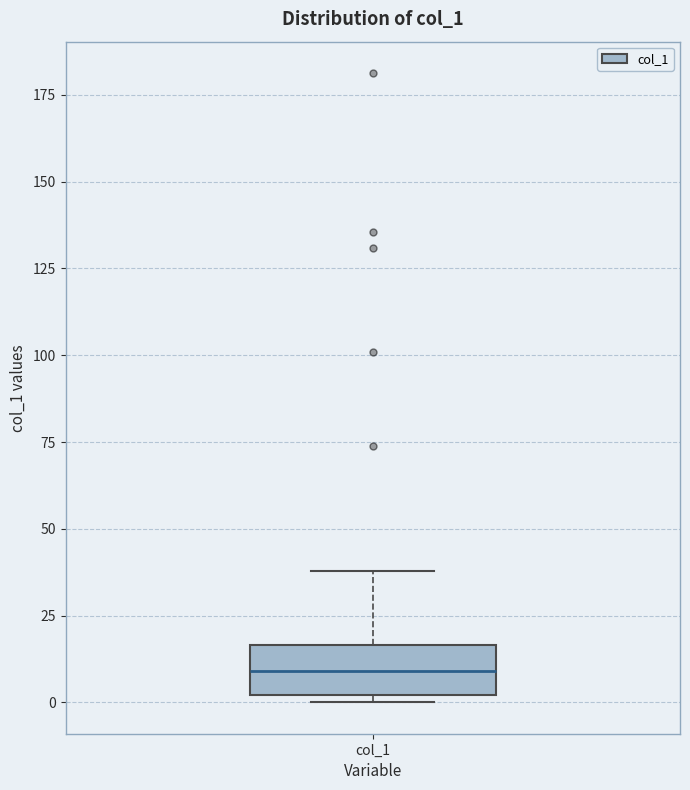

Transcribe this box plot: give where the median line is, the range the box spans, and where the two whiskers end, as read against the y-axis. The values are not printed on the chart, so give them approximately, as read against the axis.

median 10, box 0 to 15, whiskers 0 (just below the box's lower edge) to 40